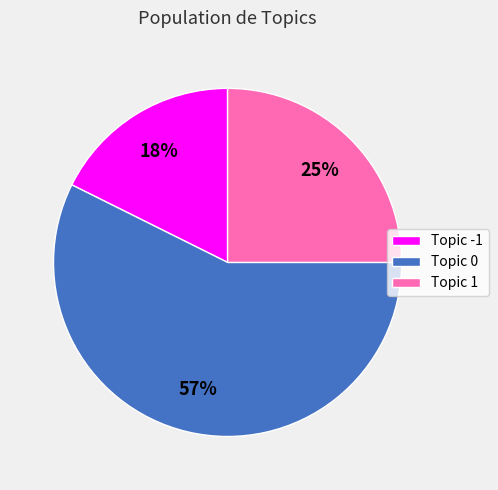

The Topic -1 slice represents 11% of the pie. True or false?

False